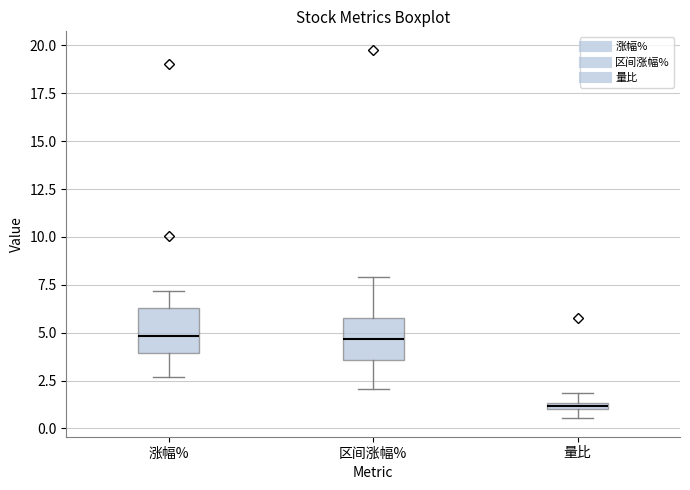

Which box's median line is the lowest?

量比